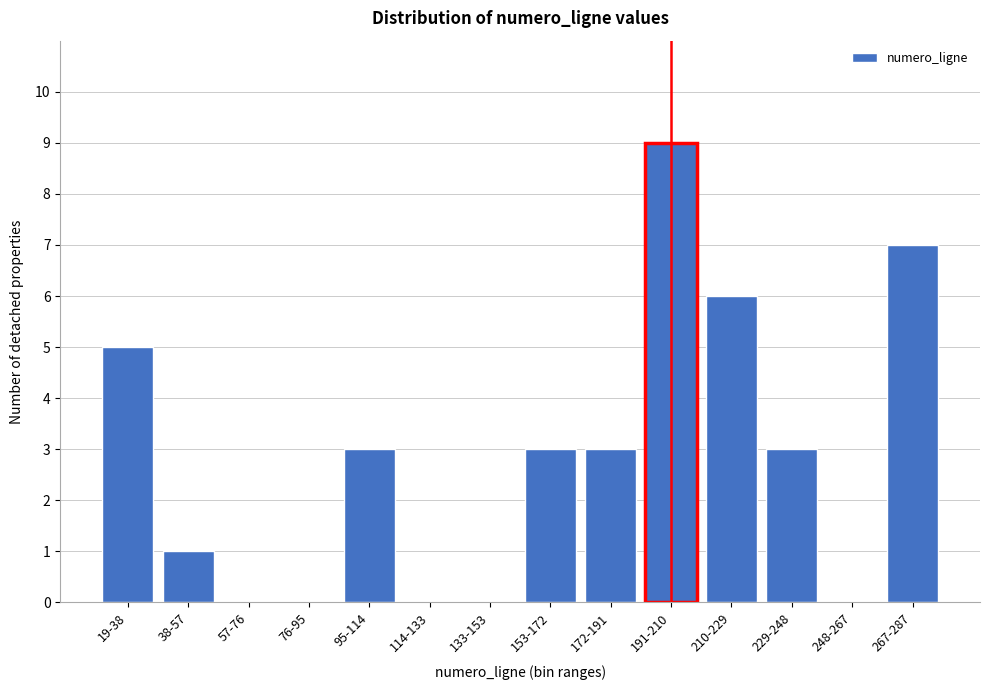

Reading left to right, transcribe all the data shown in this chart.

19-38=5	38-57=1	57-76=0	76-95=0	95-114=3	114-133=0	133-153=0	153-172=3	172-191=3	191-210=9	210-229=6	229-248=3	248-267=0	267-287=7